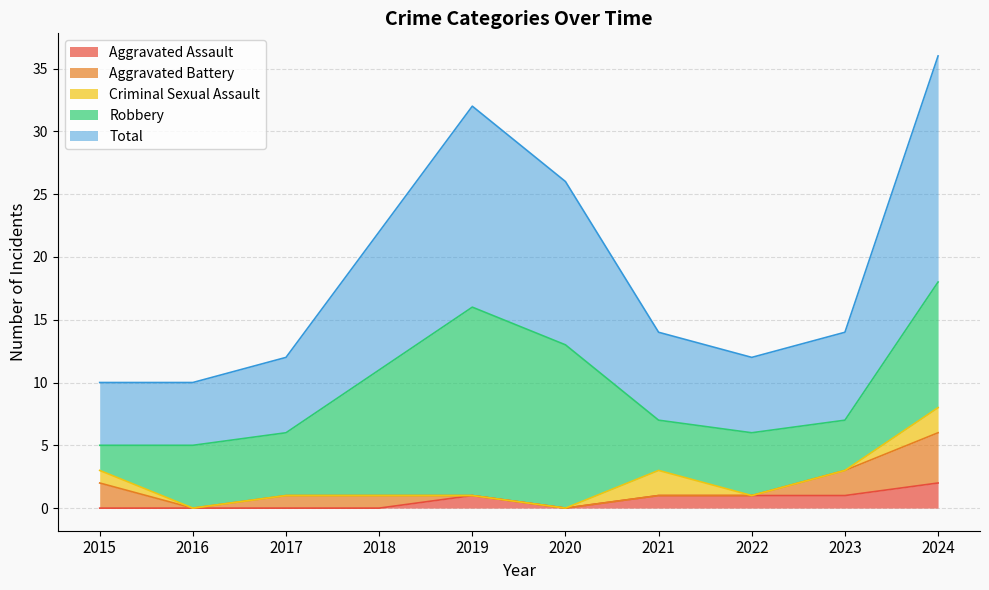

Does the chart have visible grid lines?

Yes